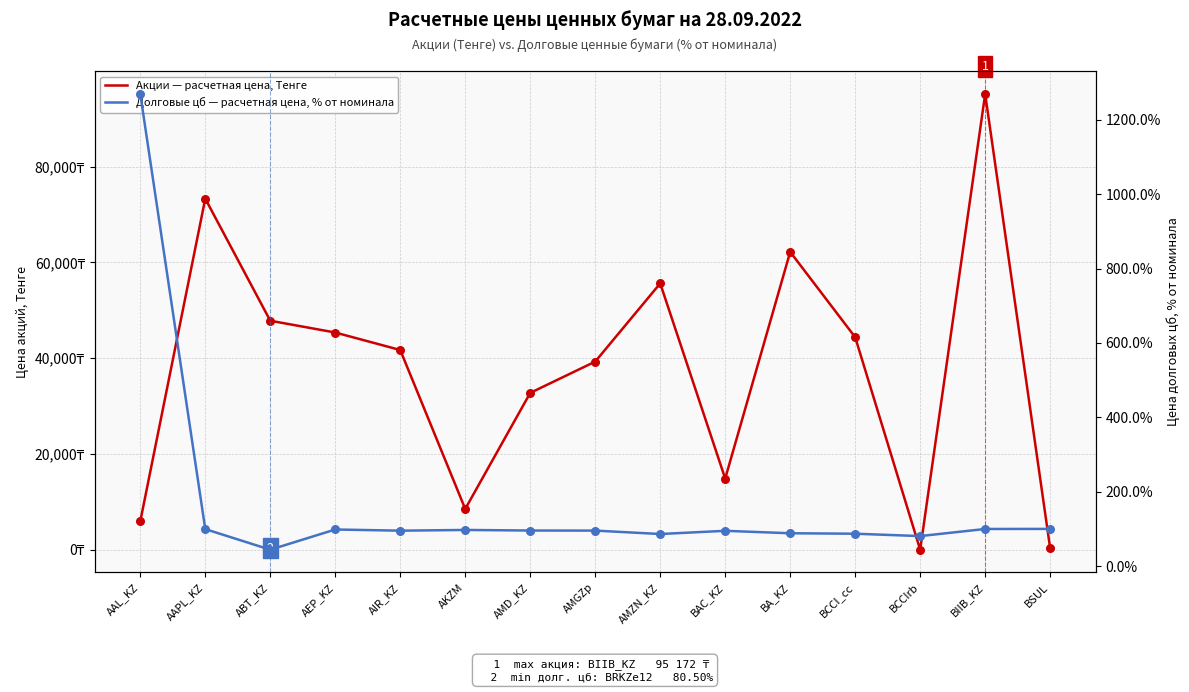

What is the total value across all series at ABT_KZ?

47871.7